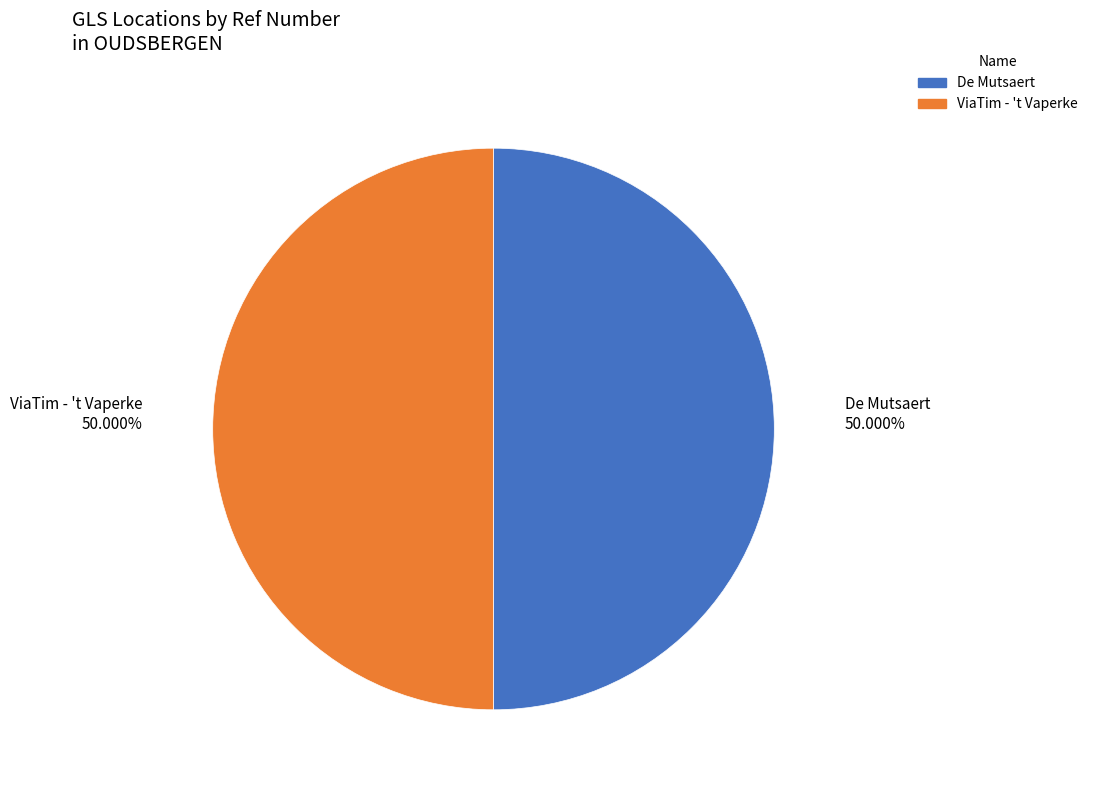

Count the number of slices in the pie.

2